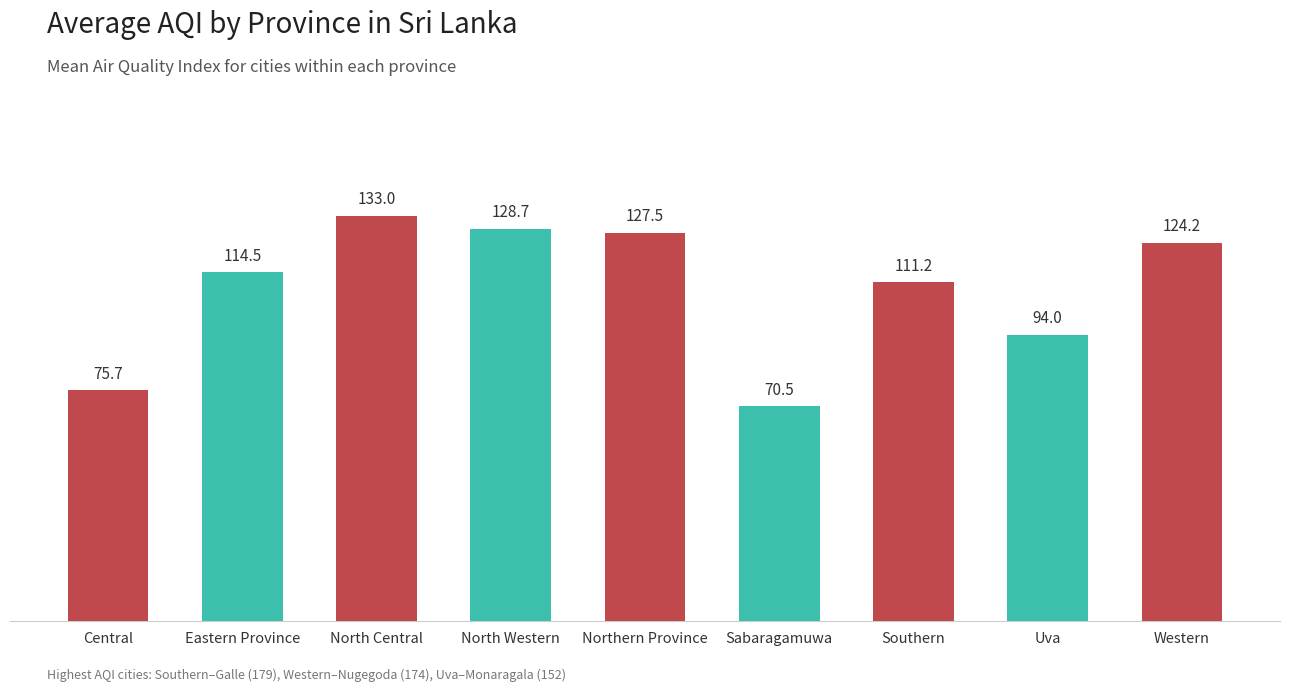

Rank the categories by value from lowest to highest.

Sabaragamuwa, Central, Uva, Southern, Eastern Province, Western, Northern Province, North Western, North Central